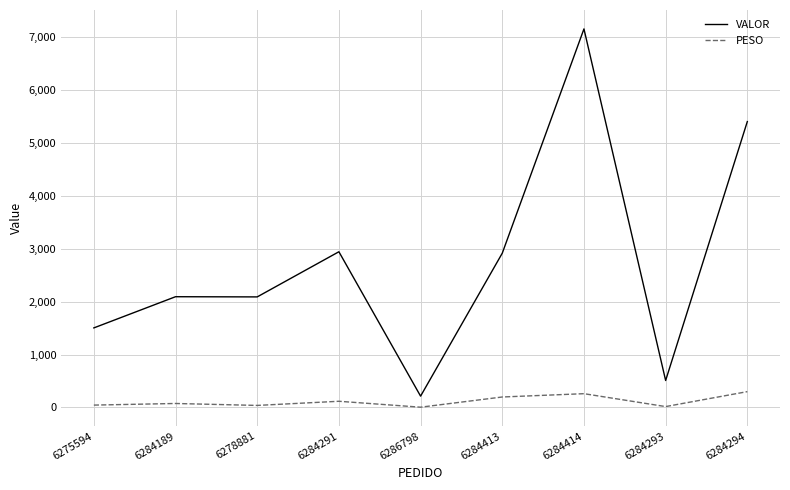

In PESO, how many points are higher than both neighbors (excluding endpoints)?

3